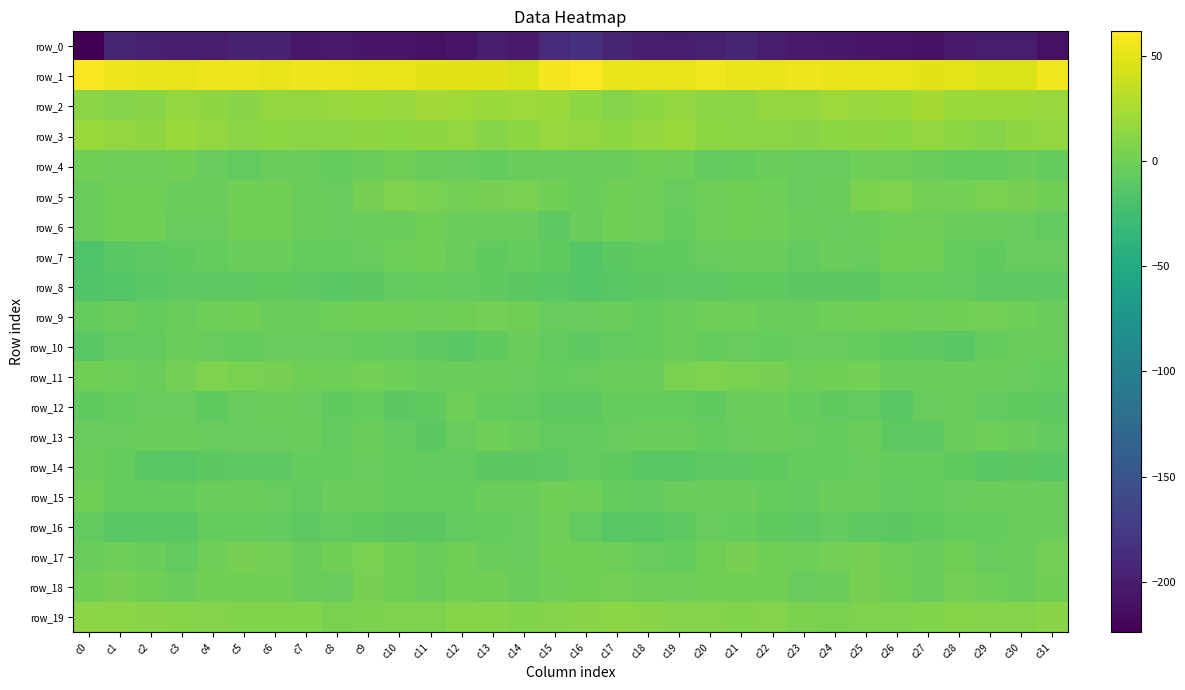

How many data points in row_6 are less than -3?

17